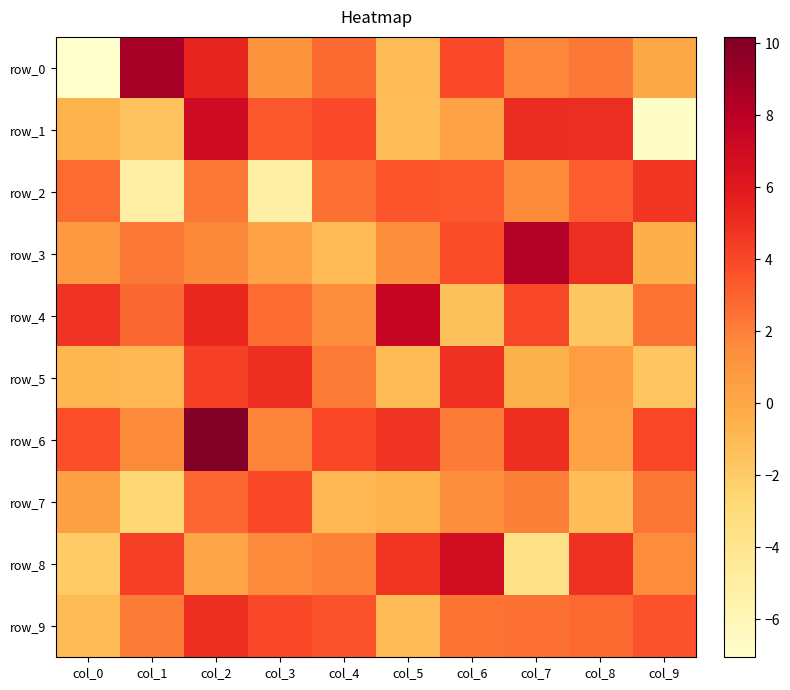

What is the smallest value displayed?

-7.1